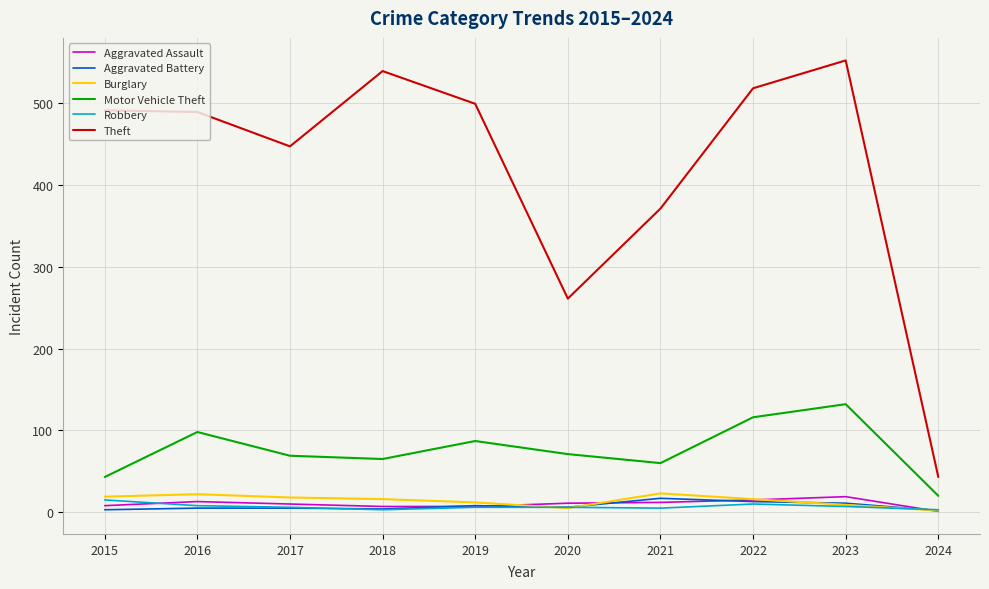

How many lines are shown in the chart?

6